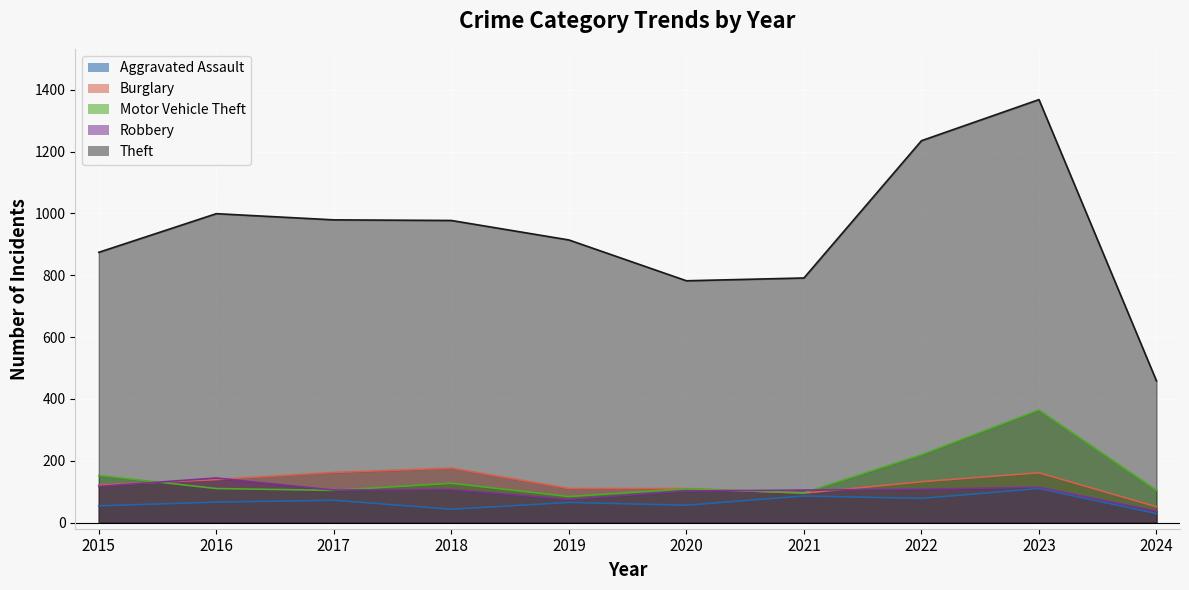

What is the maximum value for Motor Vehicle Theft?

364